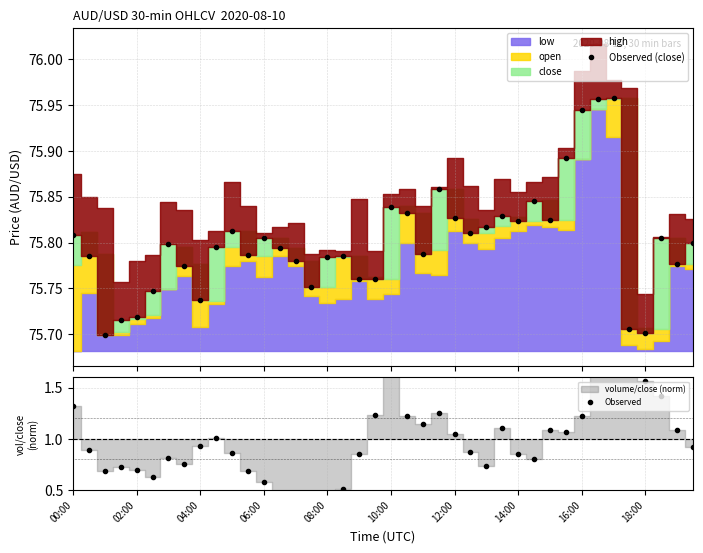

Which category has the highest value in the Observed (close) series?

34